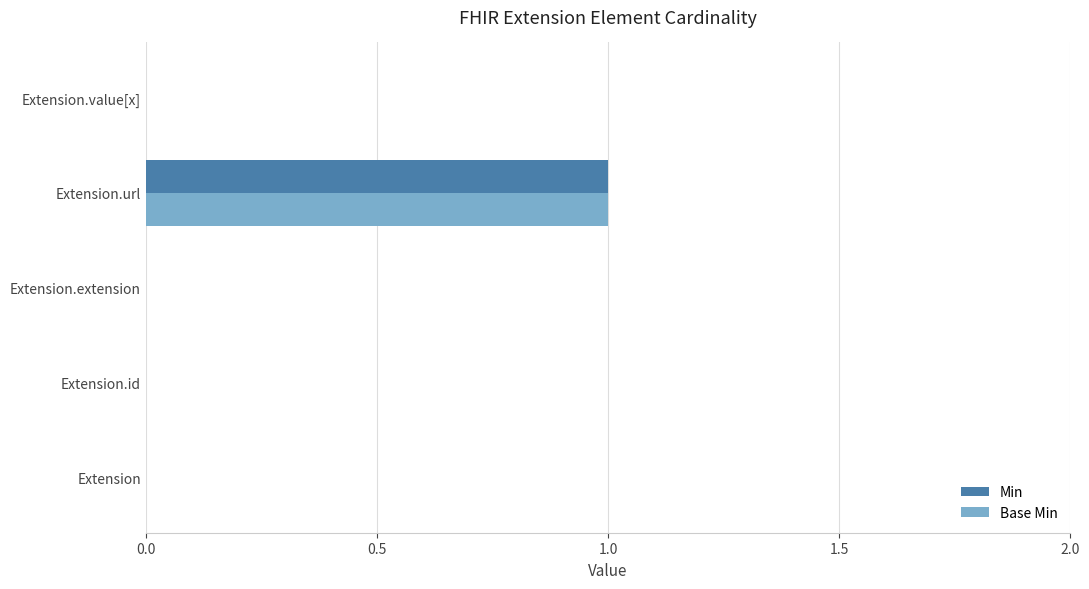

Which label corresponds to the largest value in the chart?

Extension.url